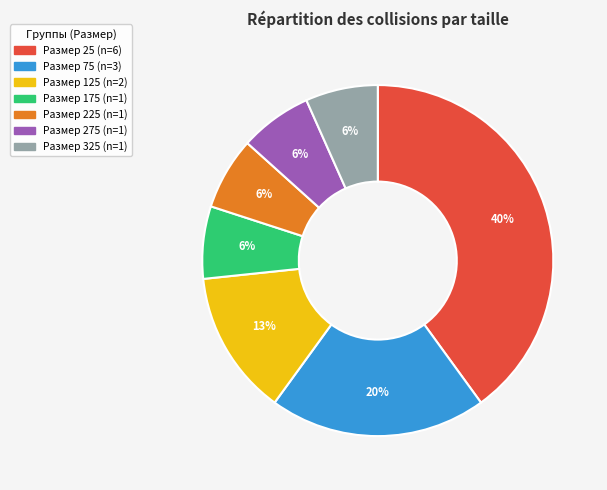

How many segments does this pie chart have?

7